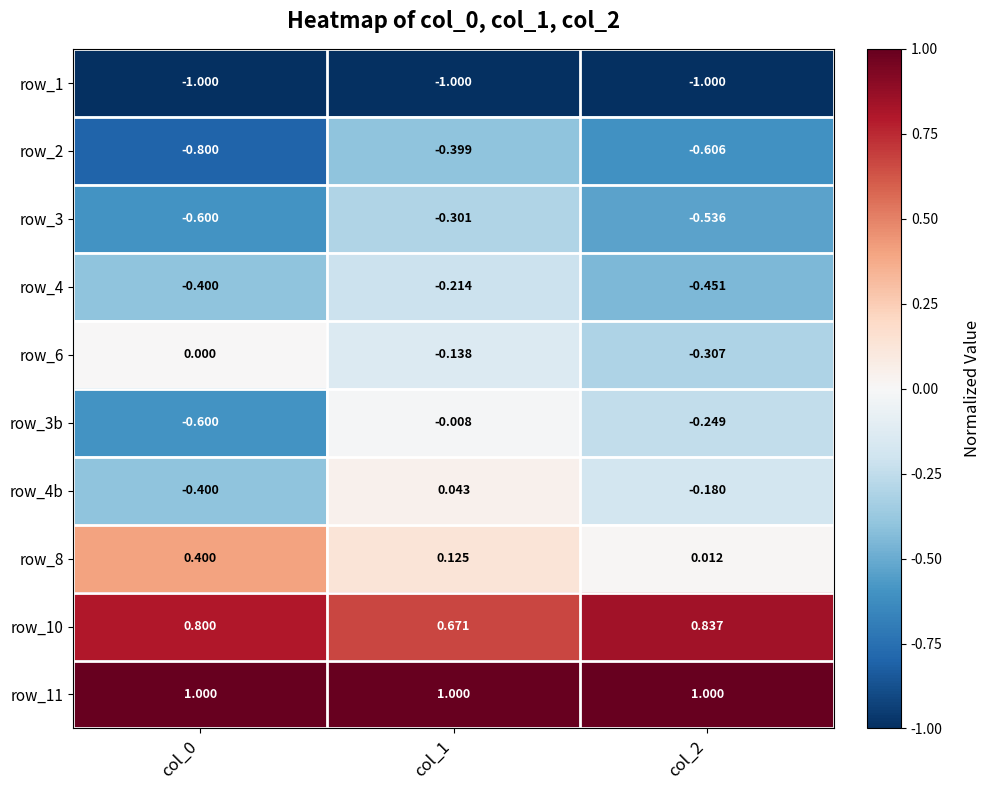

Is the value of row_3b at col_0 greater than the value of row_10 at col_1?

No